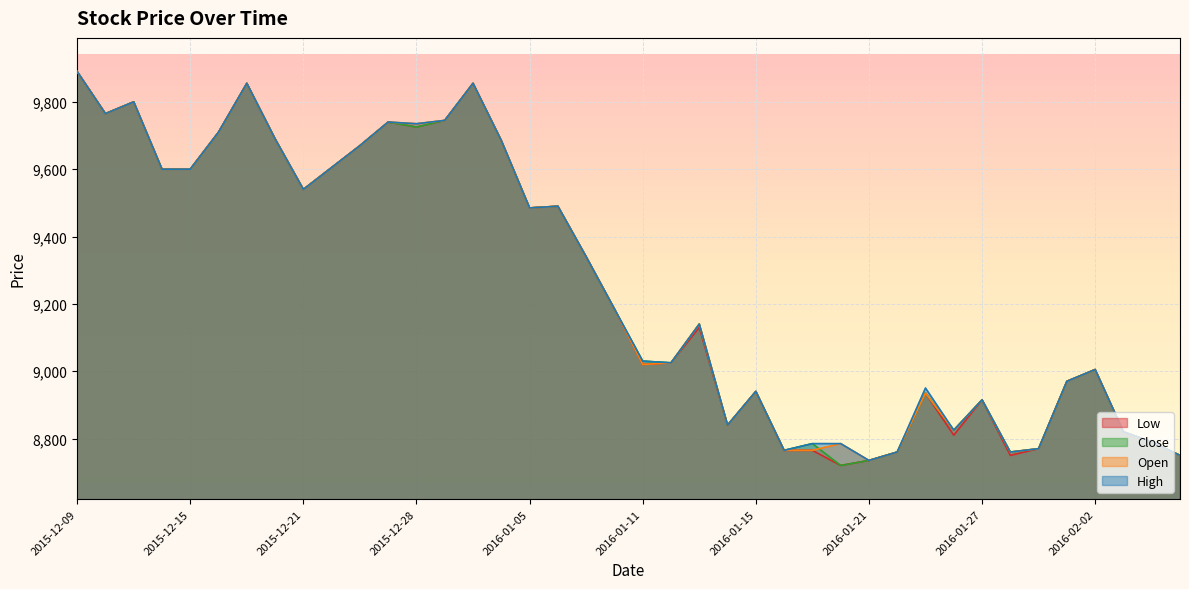

What is the sum of the Low values at 2016-01-11 and 2016-01-21?

17755